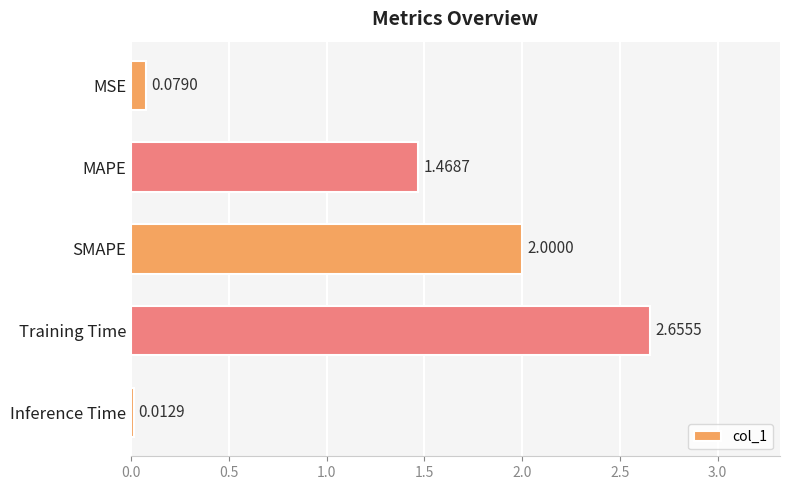

At which label is the value closest to 1?

MAPE